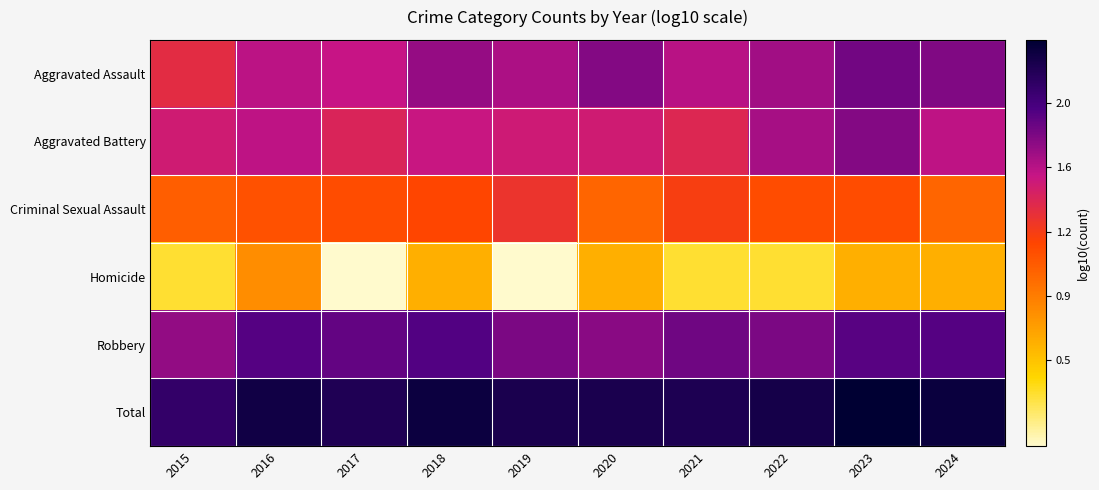

Reading left to right, list all the values displayed in this chart.

Aggravated Assault: 2015=1.4	2016=1.6	2017=1.6	2018=1.7	2019=1.7	2020=1.8	2021=1.6	2022=1.7	2023=1.8	2024=1.8
Aggravated Battery: 2015=1.5	2016=1.6	2017=1.4	2018=1.6	2019=1.5	2020=1.5	2021=1.4	2022=1.7	2023=1.8	2024=1.6
Criminal Sexual Assault: 2015=1.0	2016=1.1	2017=1.1	2018=1.2	2019=1.3	2020=1.0	2021=1.2	2022=1.1	2023=1.1	2024=1.0
Homicide: 2015=0.3	2016=0.8	2017=0.0	2018=0.6	2019=0.0	2020=0.6	2021=0.3	2022=0.3	2023=0.6	2024=0.6
Robbery: 2015=1.7	2016=1.9	2017=1.9	2018=1.9	2019=1.8	2020=1.8	2021=1.9	2022=1.8	2023=1.9	2024=1.9
Total: 2015=2.1	2016=2.3	2017=2.2	2018=2.3	2019=2.2	2020=2.2	2021=2.2	2022=2.3	2023=2.4	2024=2.3